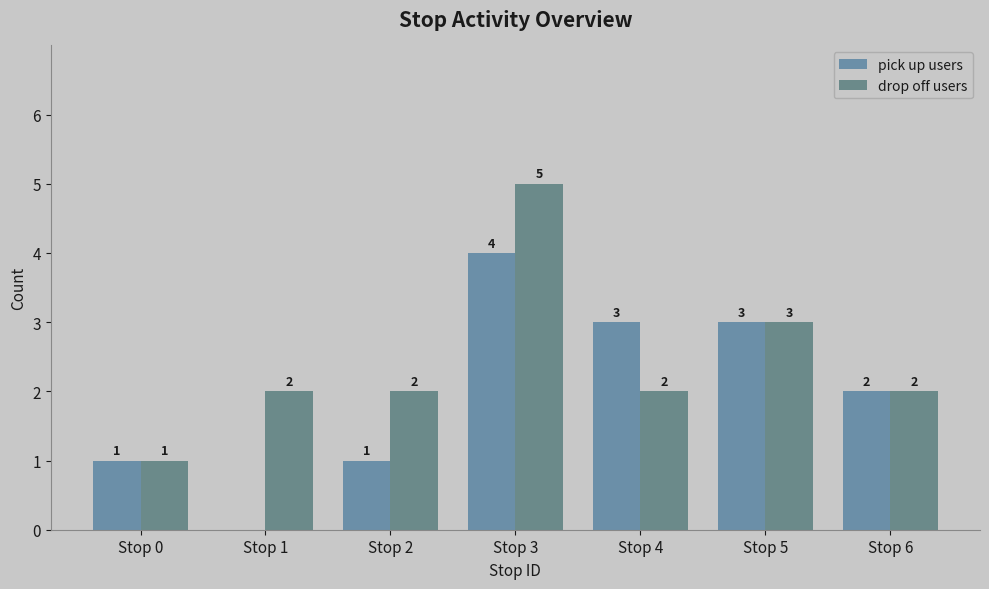

Which series has the largest range (max minus min)?

pick up users